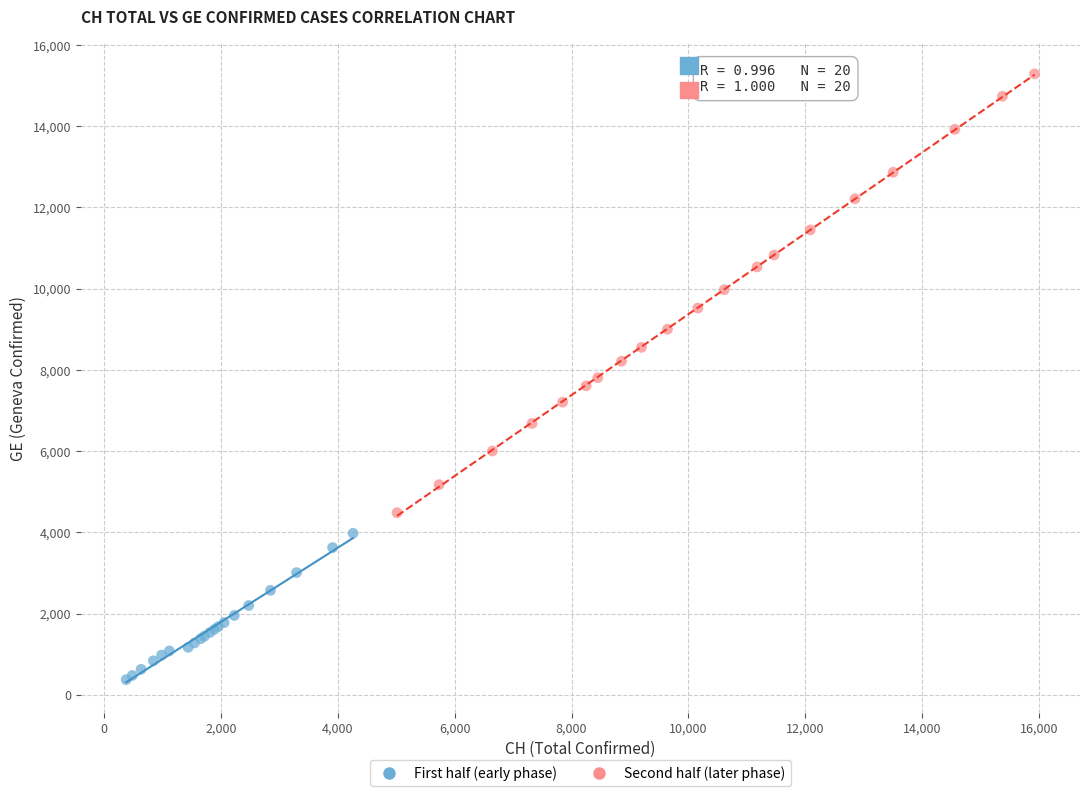

Which series contains the highest Y value?

Second half (later phase)